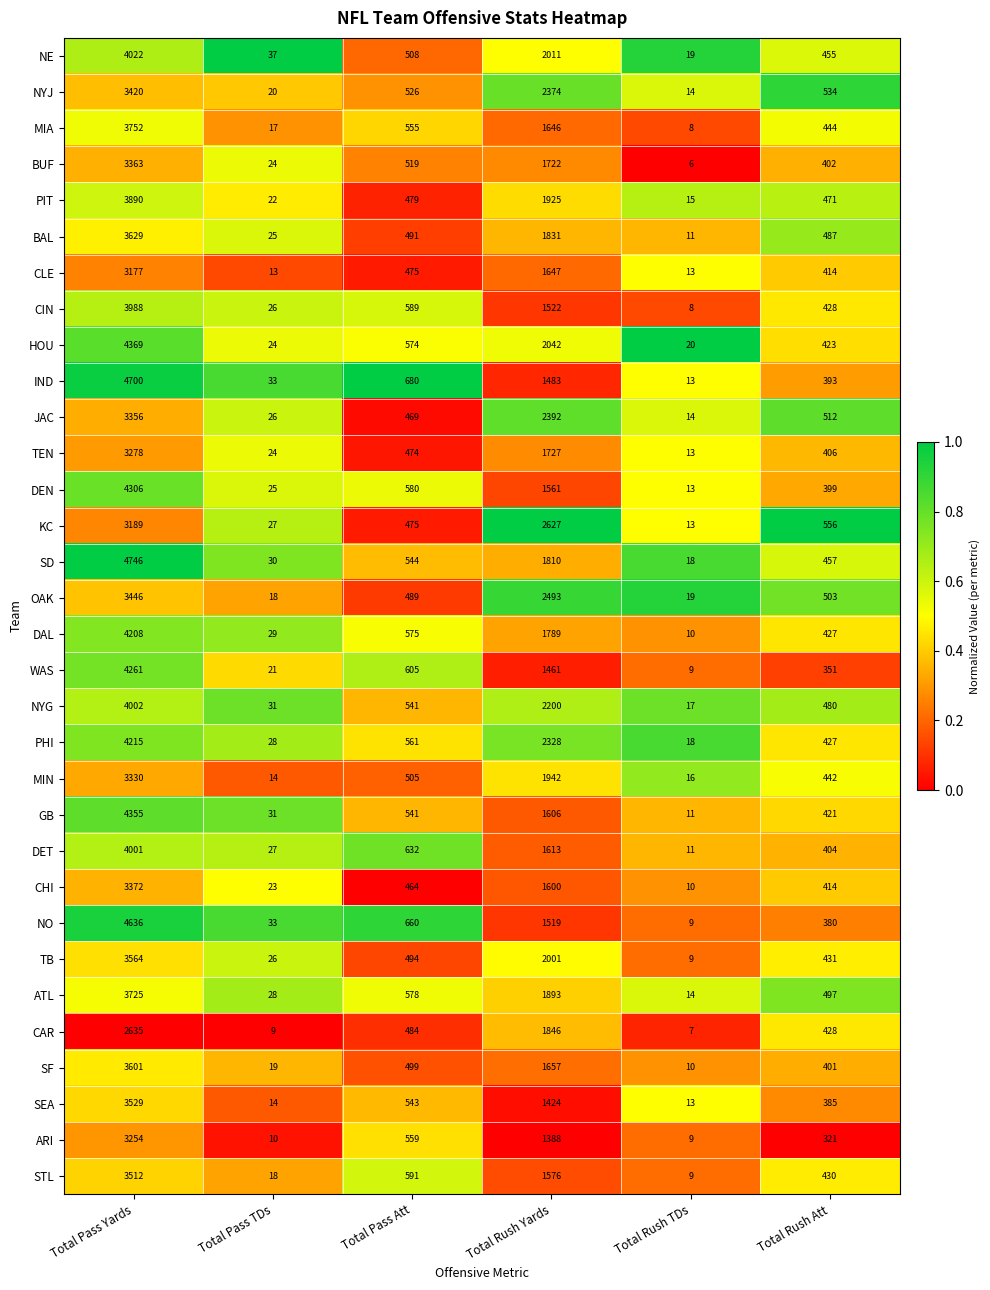

What is the average value of the HOU series?

1242